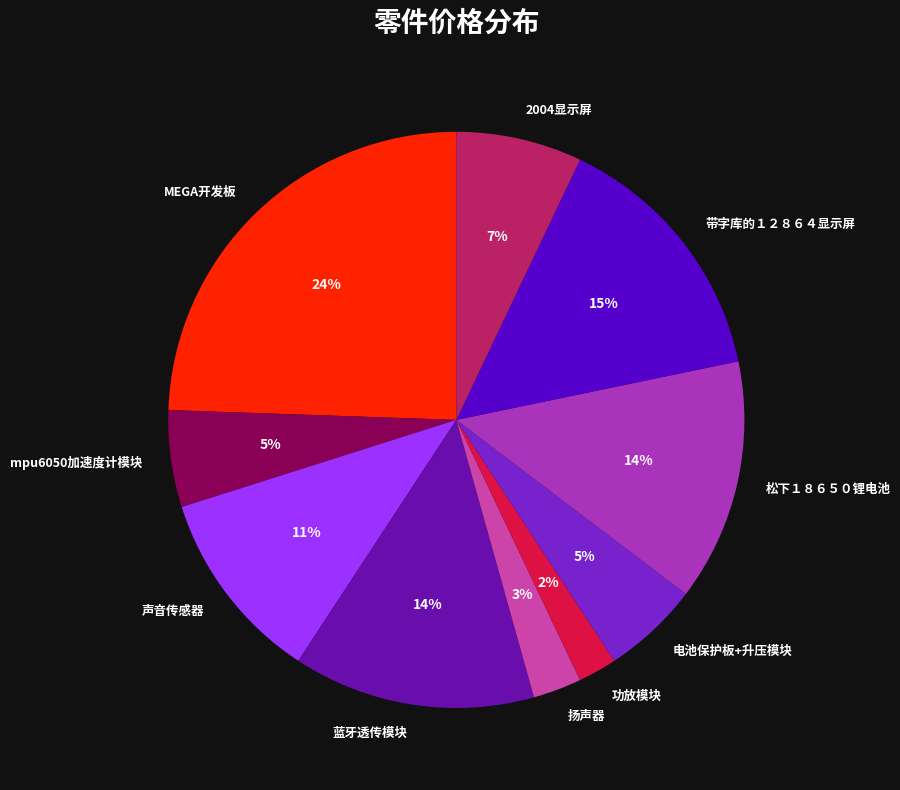

Does 带字库的１２８６４显示屏 represent more than half of the total?

No